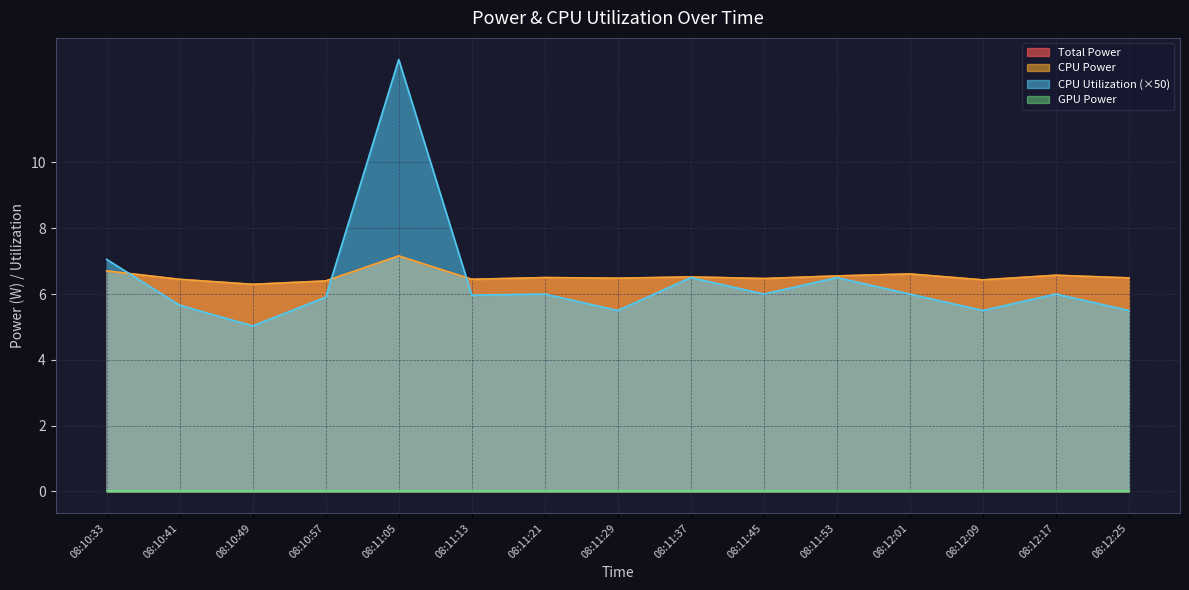

Is it true that CPU Power equals 11.3 at 08:11:37?

False